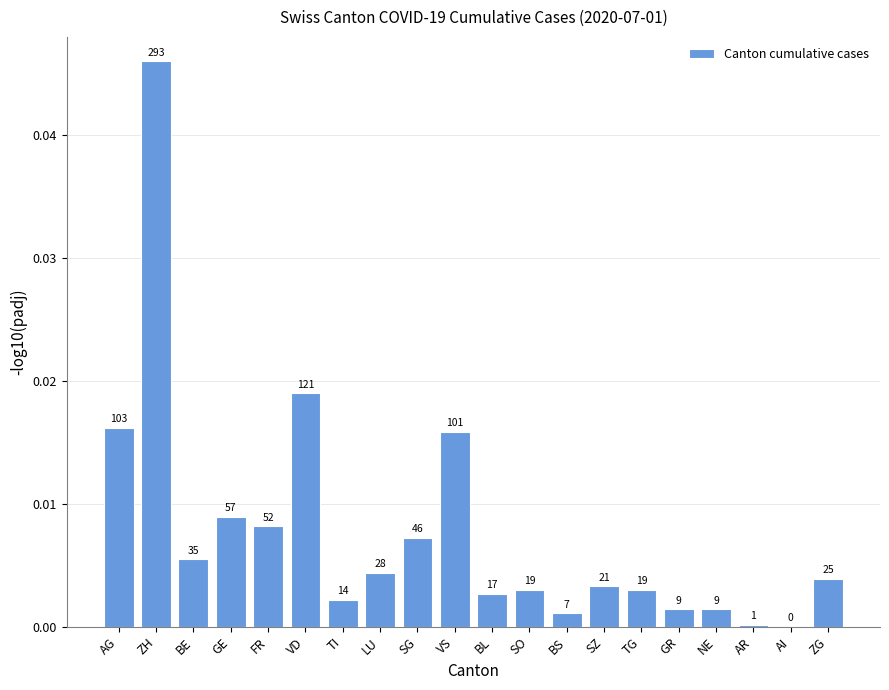

True or false: the data shows 0.0 at BS.

False